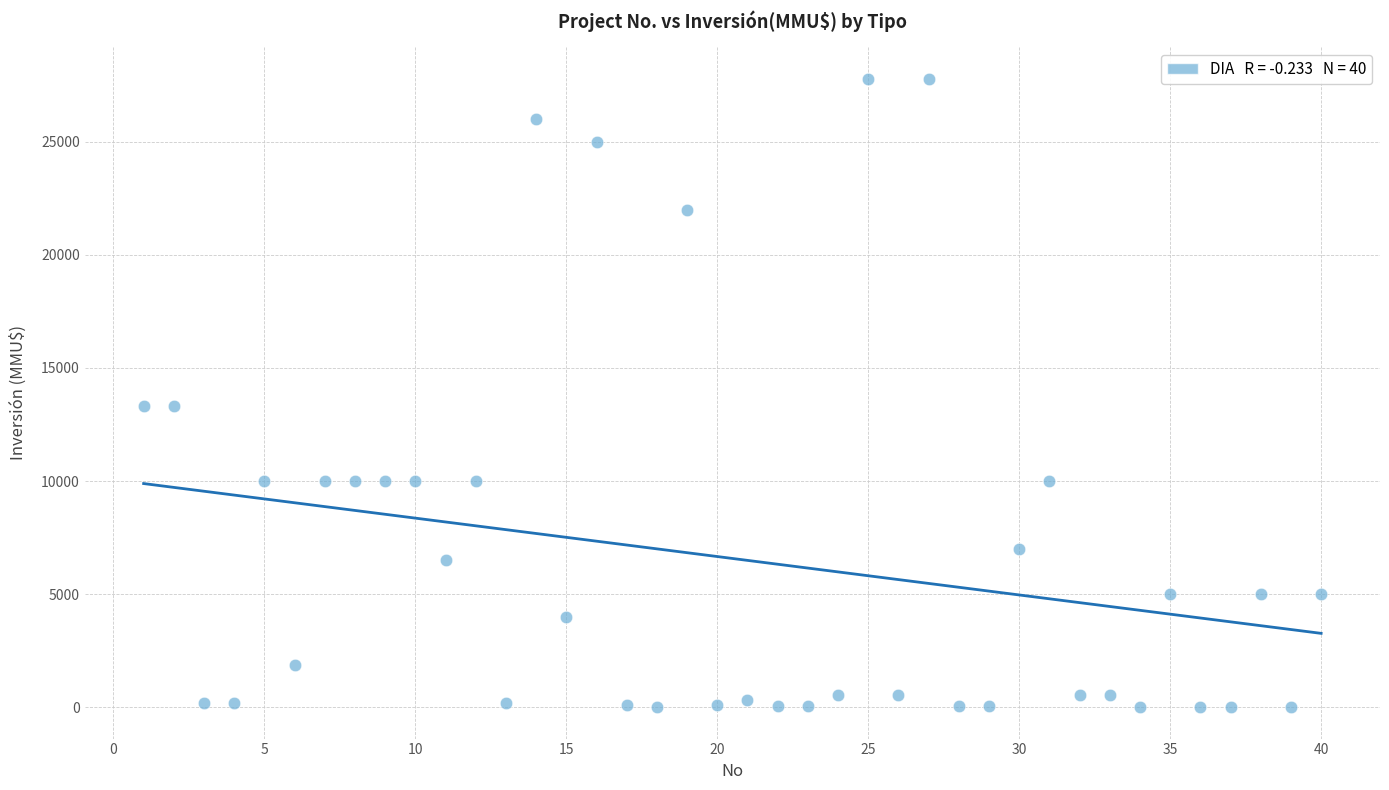

What is the range of Y values (max minus min)?

27800